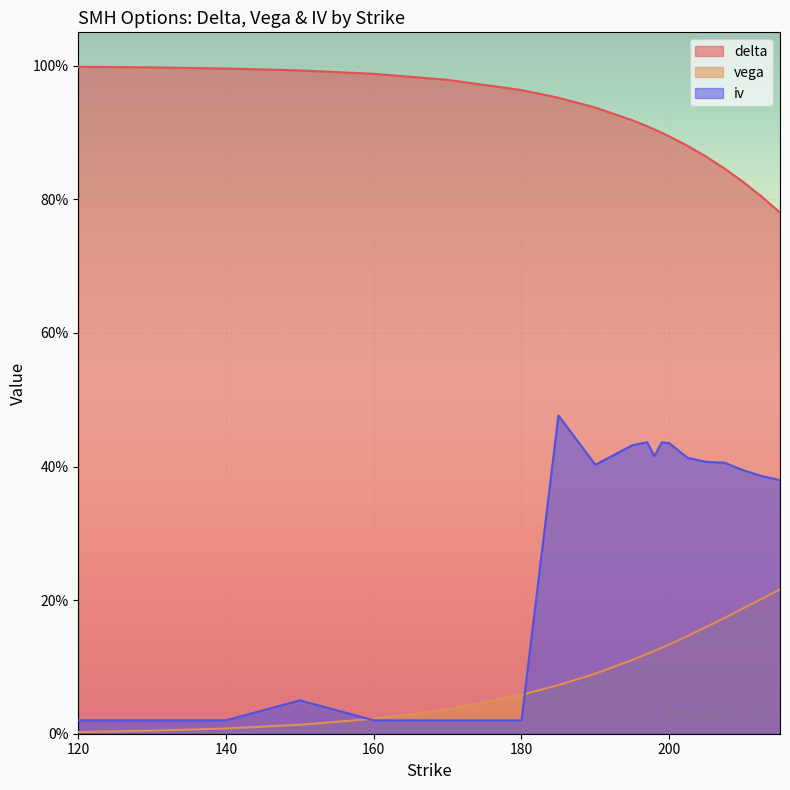

Between which two adjacent categories do iv and vega first intersect?

150 and 160